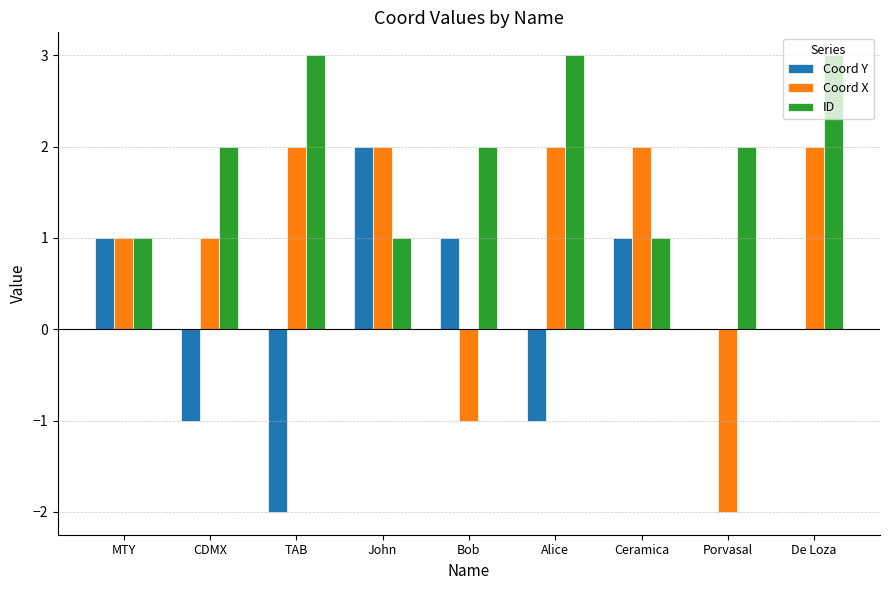

Is the value of Coord Y at Porvasal greater than the value of Coord X at MTY?

No